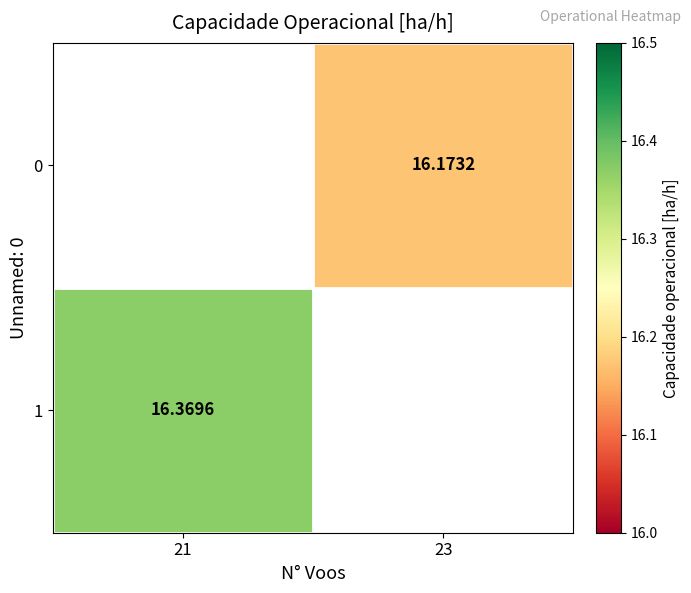

Which has a higher value, 23 or 21?

21